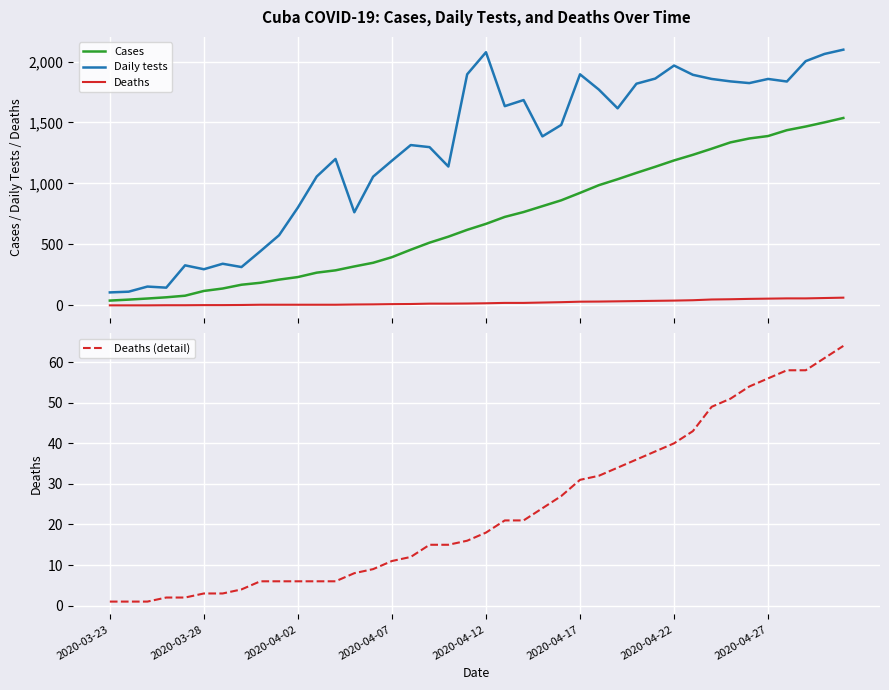

How many series are shown in this chart?

4